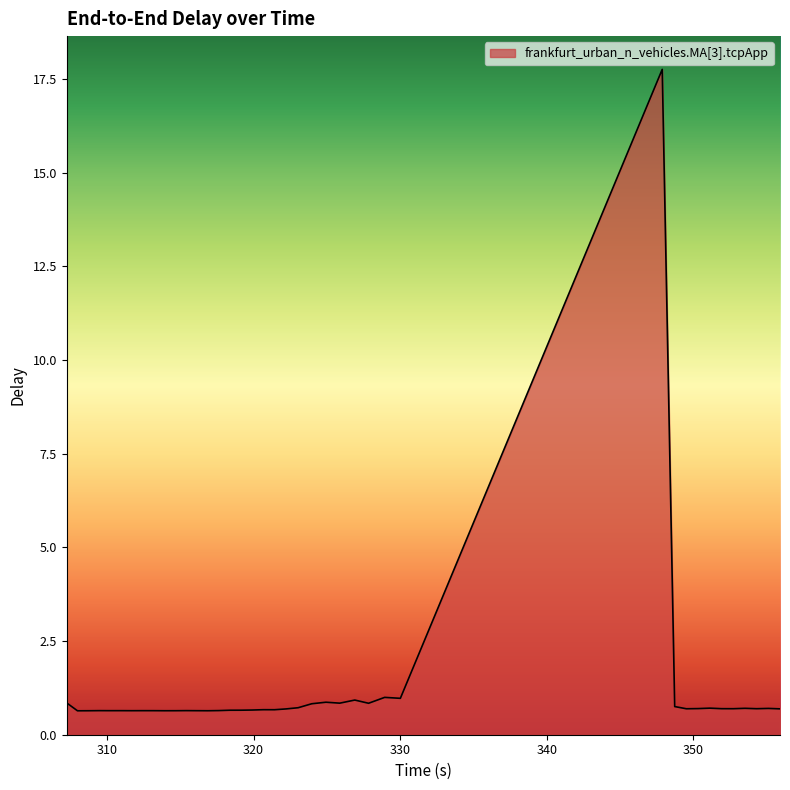

How many lines are shown in the chart?

1